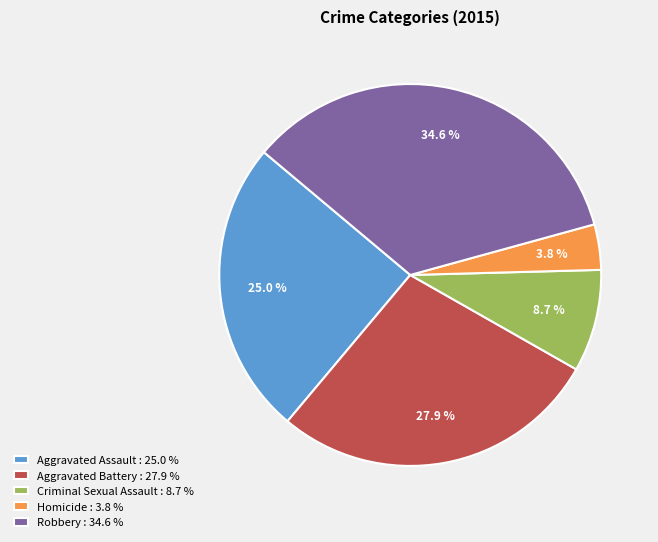

To the nearest percent, what is the average slice percentage?

20%